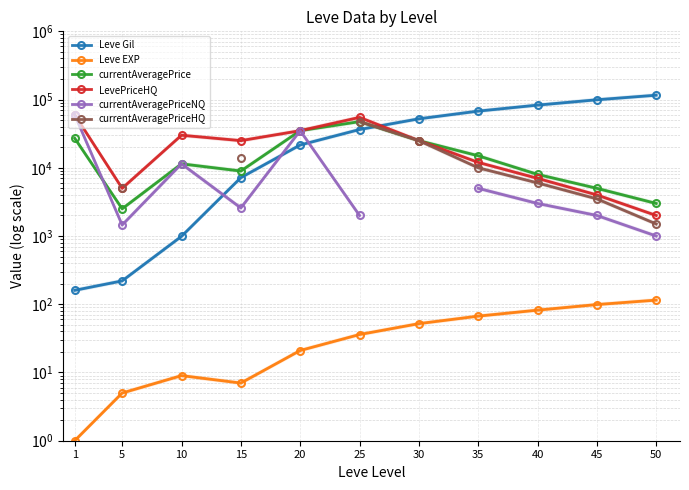

True or false: currentAveragePrice and LevePriceHQ cross at least once.

False